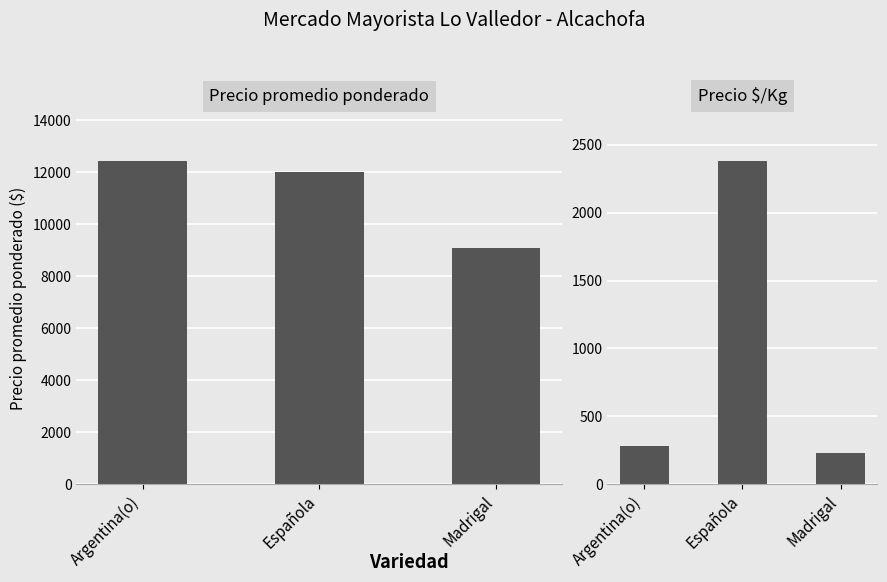

Reading right to left, transcribe all the data shown in this chart.

Precio promedio ponderado: Madrigal=9059	Española=11985	Argentina(o)=12442
Precio $/Kg: Madrigal=226	Española=2385	Argentina(o)=277